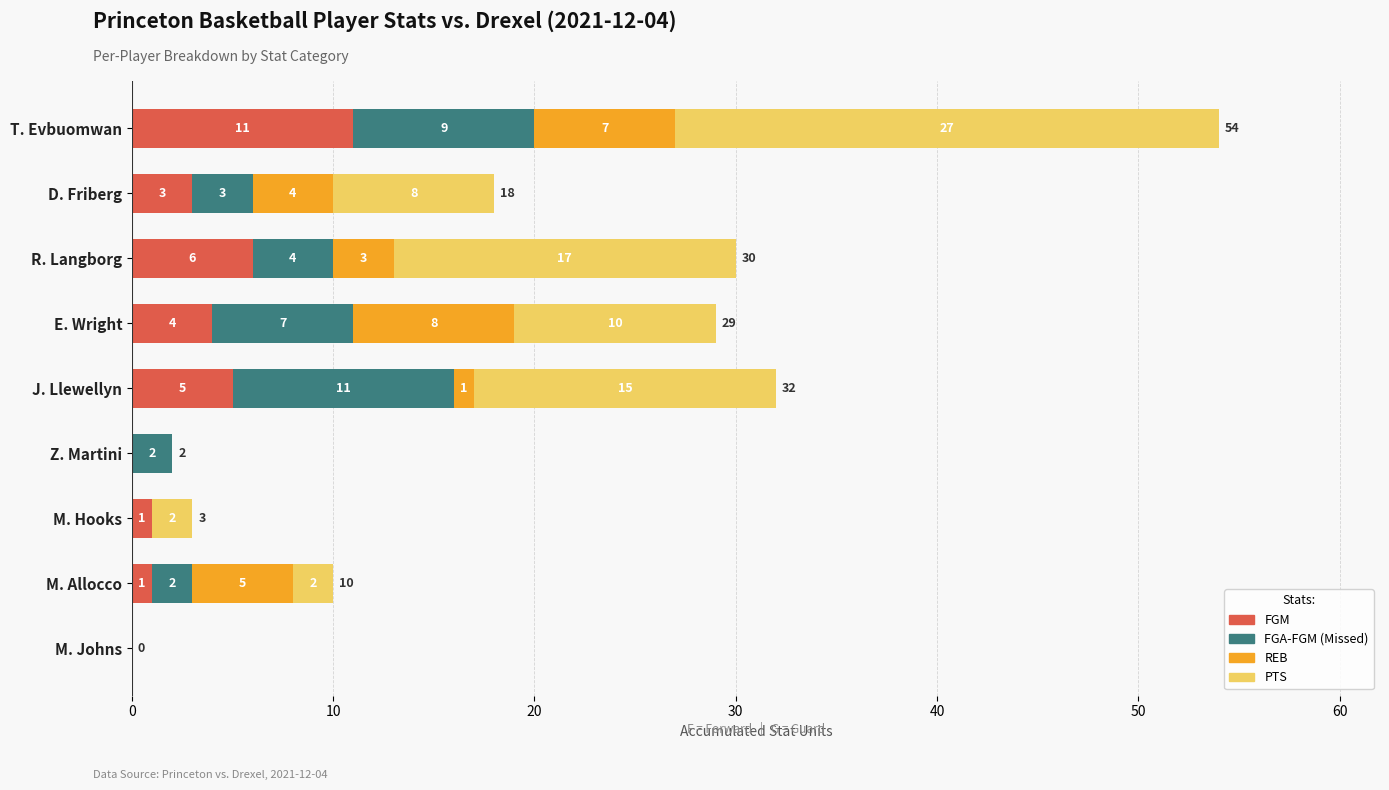

The FGM series shows -7 at Z. Martini. True or false?

False